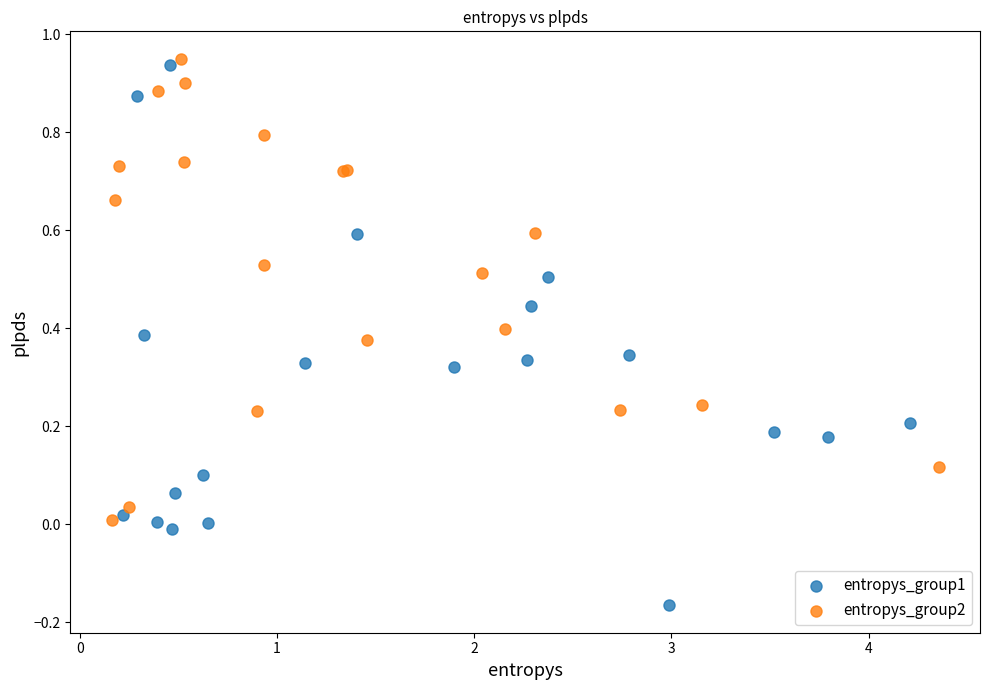

Which series has the largest Y range (max minus min)?

entropys_group1